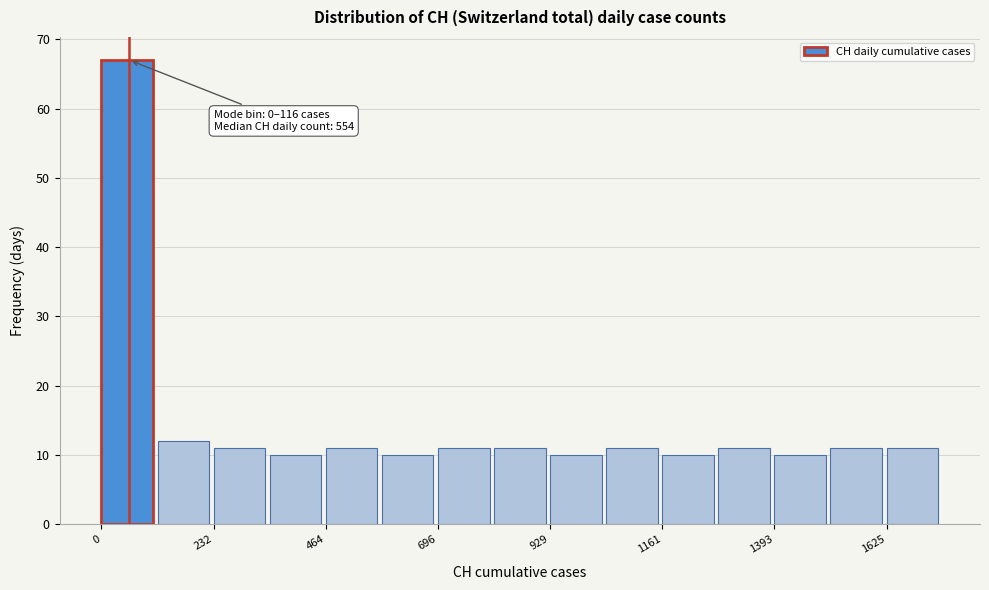

Around what value on the x-axis is the tallest bar? Give the approximate position of its centre, as read against the axis.

50